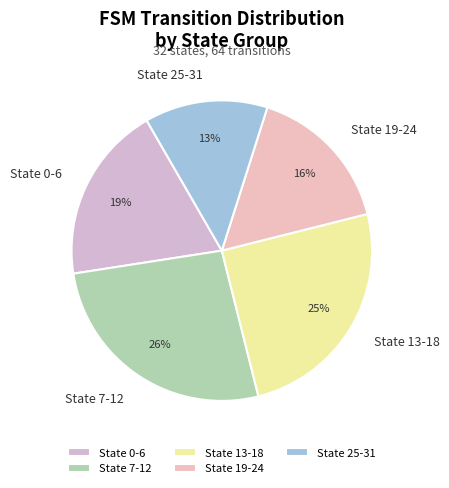

Does State 13-18 represent more than half of the total?

No